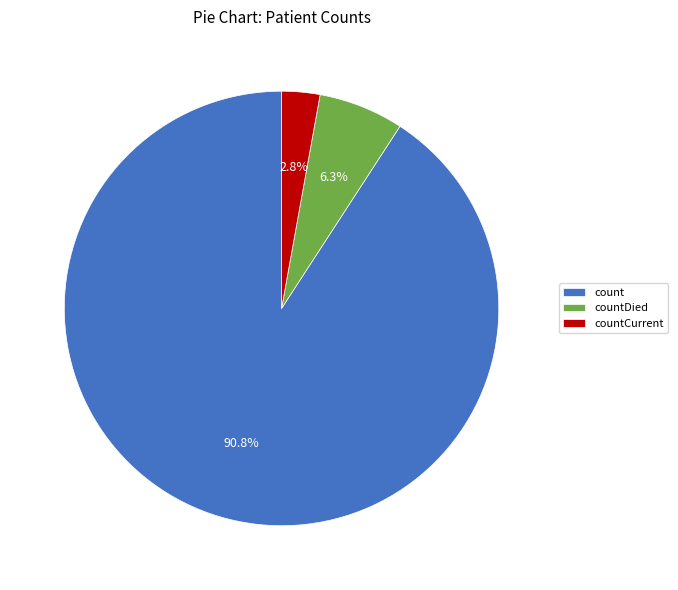

Which category has the biggest portion of the pie?

count